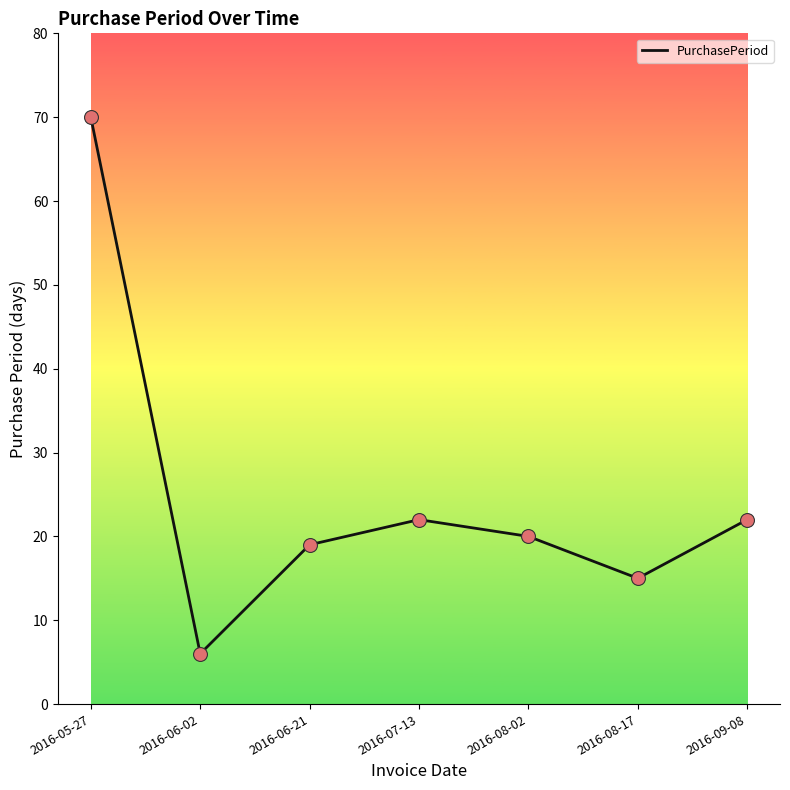

What is the change in value from 2016-06-02 to 2016-08-02?

+14